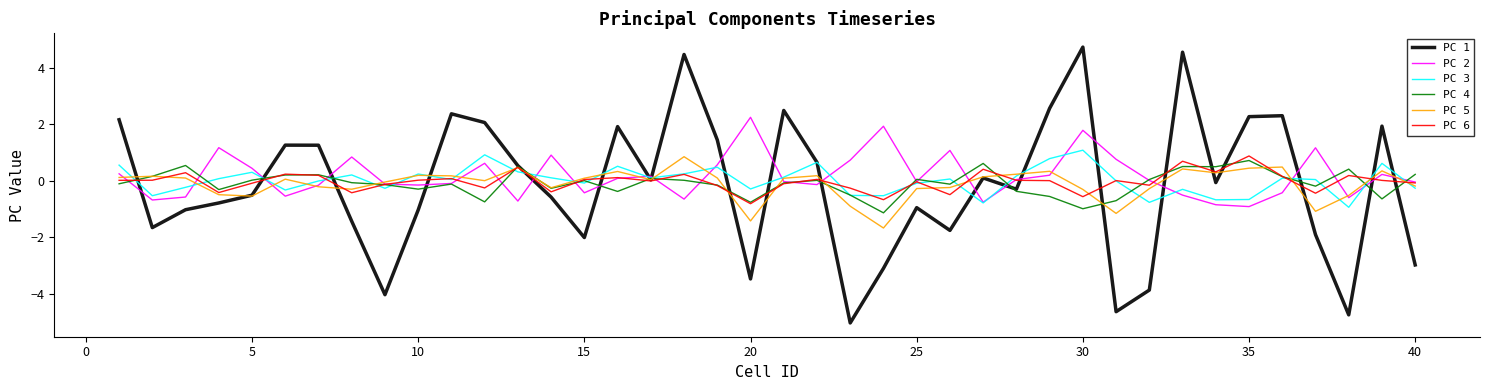

What is the maximum value shown in the chart?

4.7